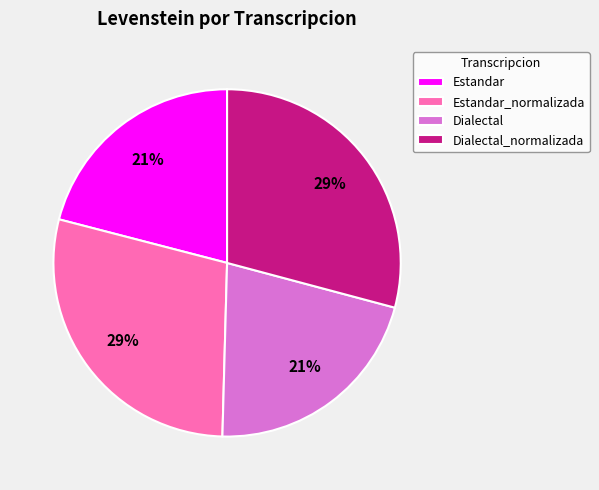

Is there any slice that represents more than half of the pie?

No